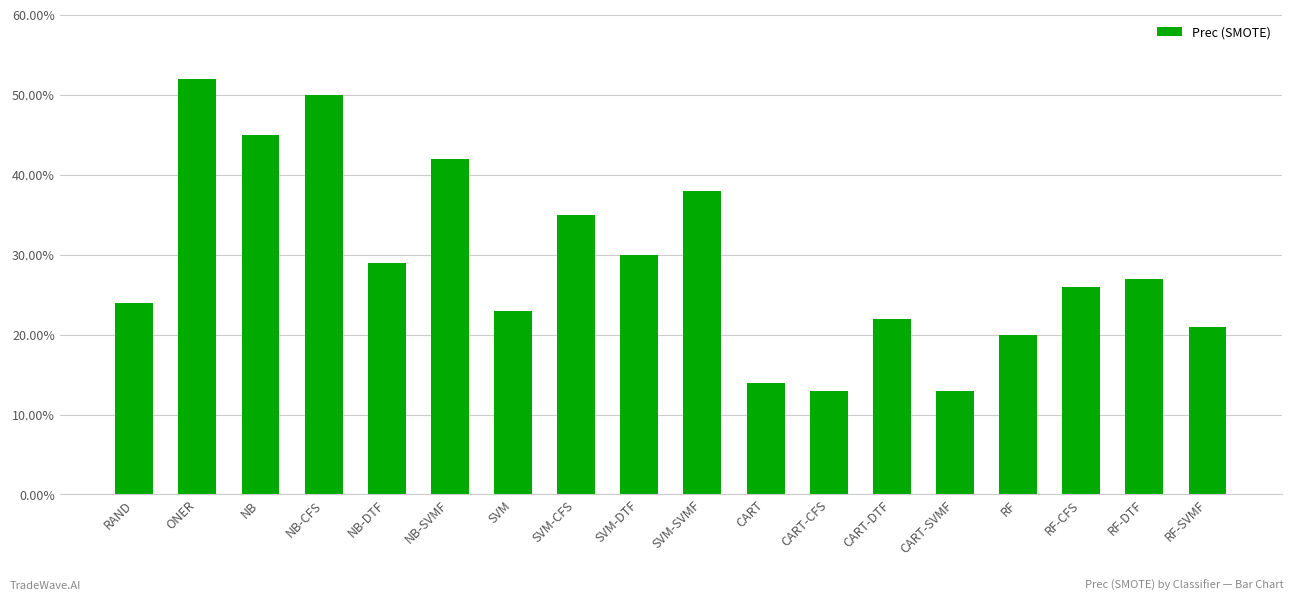

The value at CART-SVMF is 0.2. True or false?

False